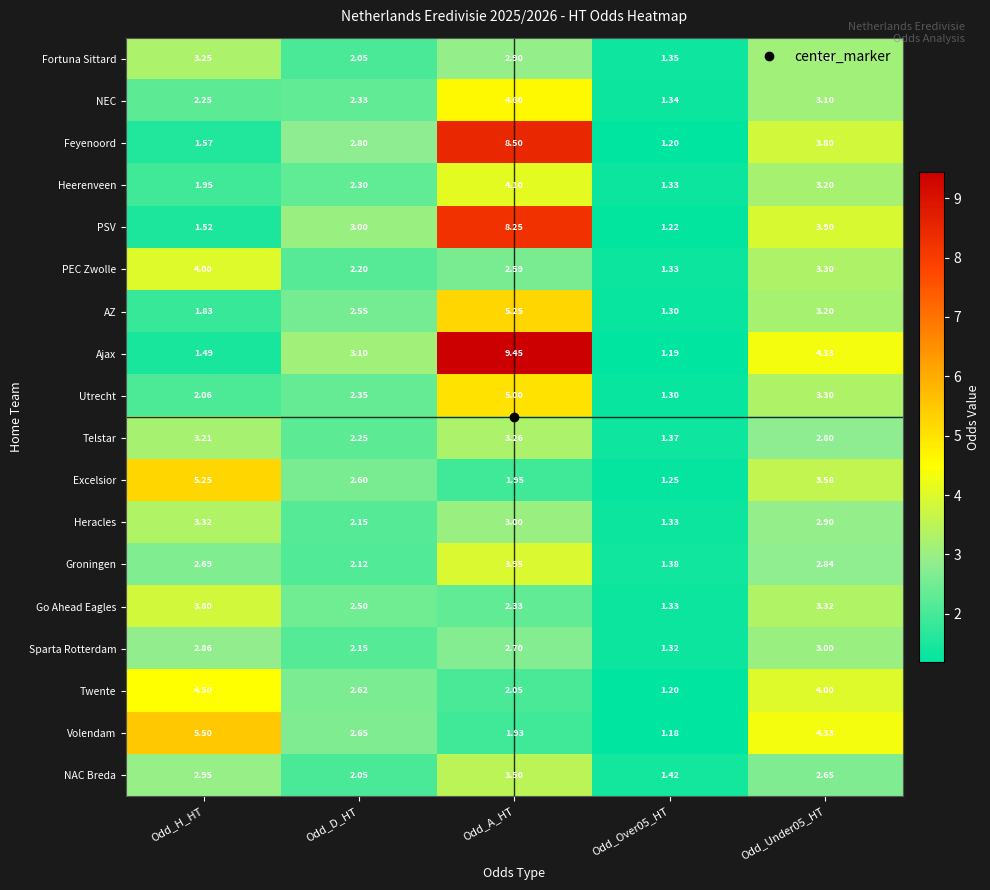

Is the value of Twente at Odd_H_HT greater than the value of Volendam at Odd_Over05_HT?

Yes